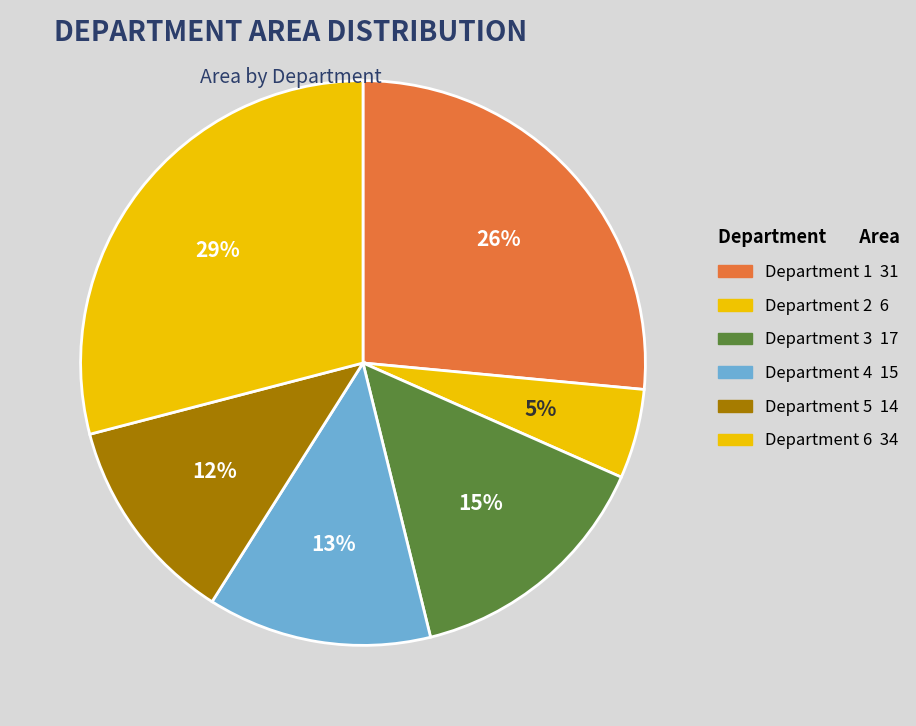

How many slices are in this pie chart?

6